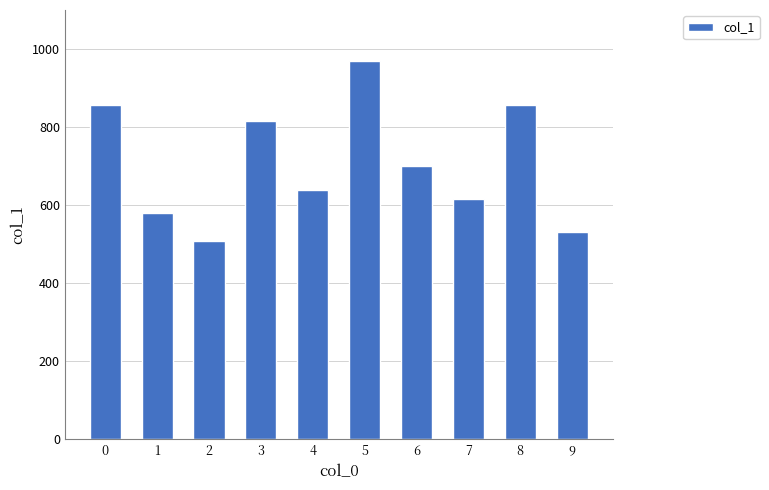

What is the value of the 10th bar from the left?

531